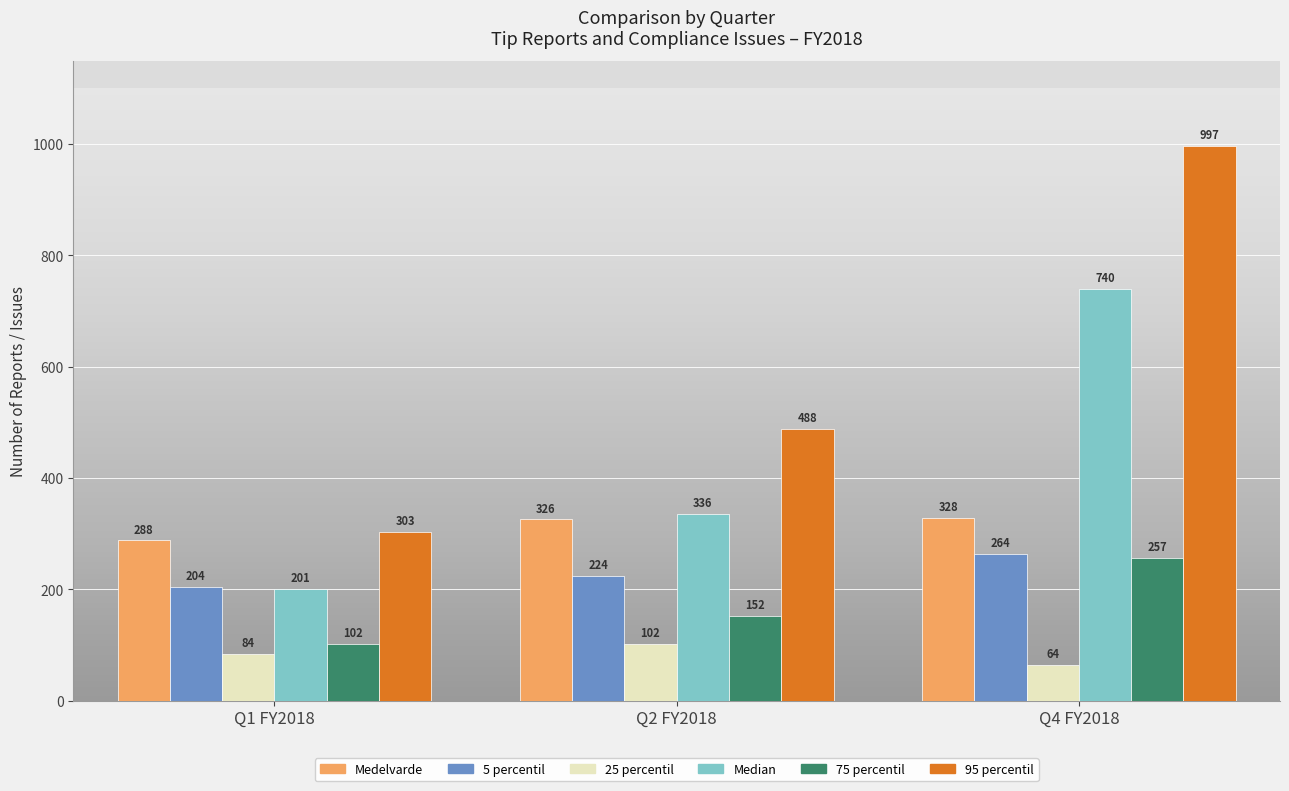

Reading left to right, list all the values displayed in this chart.

Medelvarde: 288	326	328
5 percentil: 204	224	264
25 percentil: 84	102	64
Median: 201	336	740
75 percentil: 102	152	257
95 percentil: 303	488	997